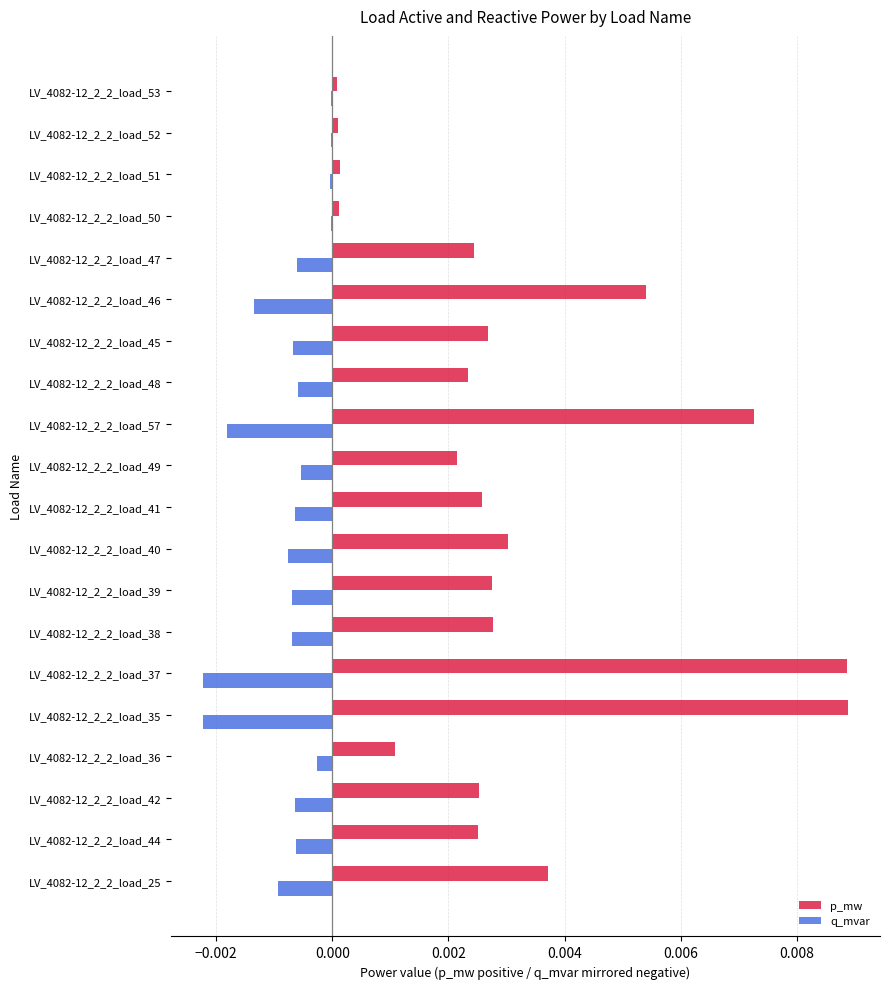

The p_mw series shows 0.0 at LV_4082-12_2_2_load_52. True or false?

True